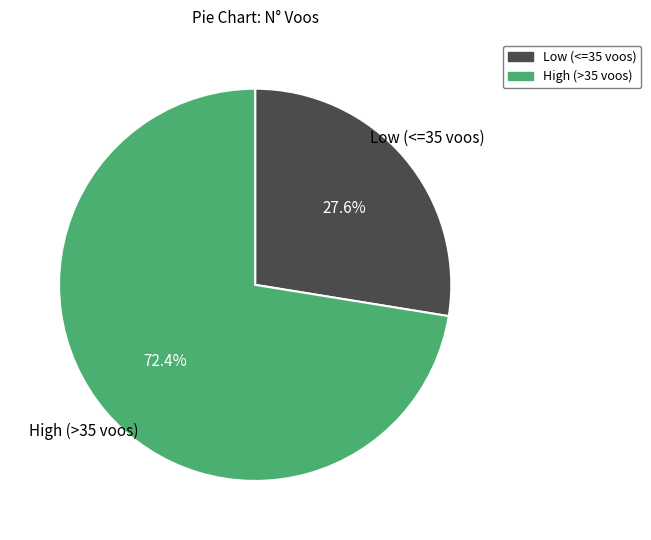

Is there a majority slice in this chart?

Yes